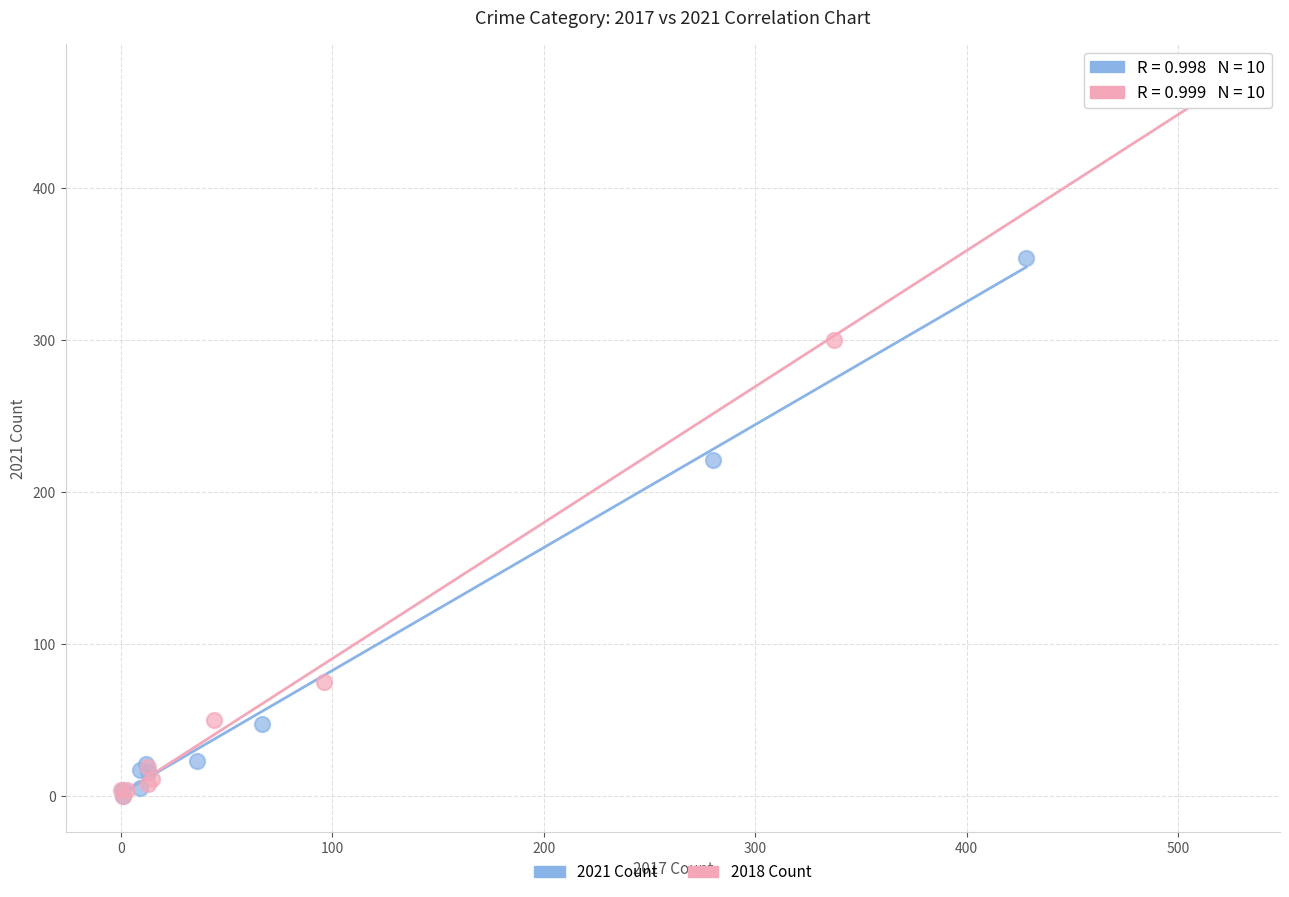

Which series reaches the maximum Y coordinate?

2018 Count